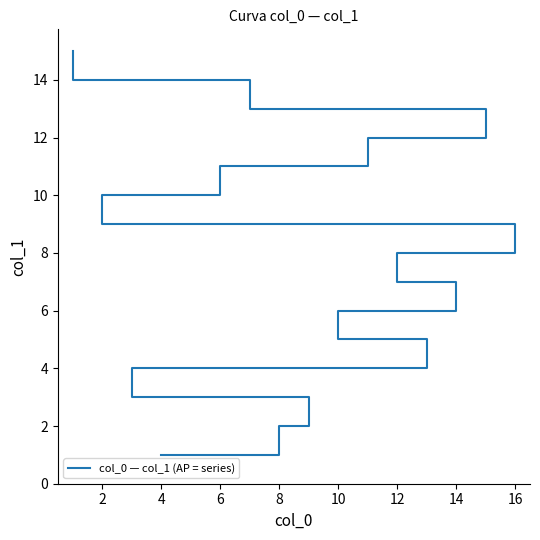

What is the difference between the second highest and minimum values?

13